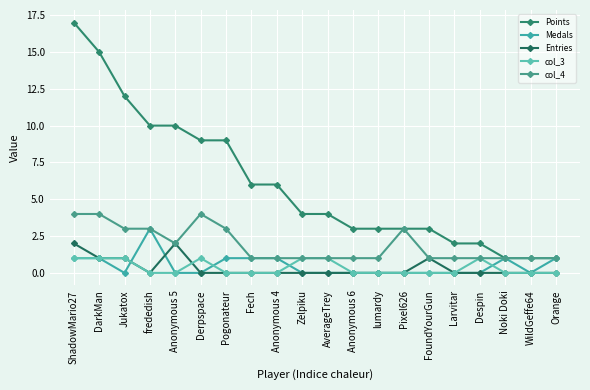

What is the value of the Points point at the 15th from the left?

3